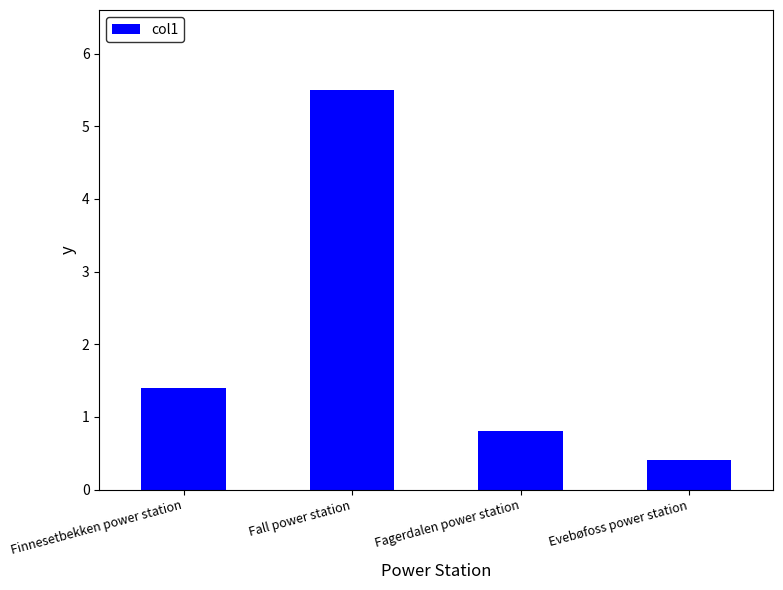

Count the number of values greater than 1.

2